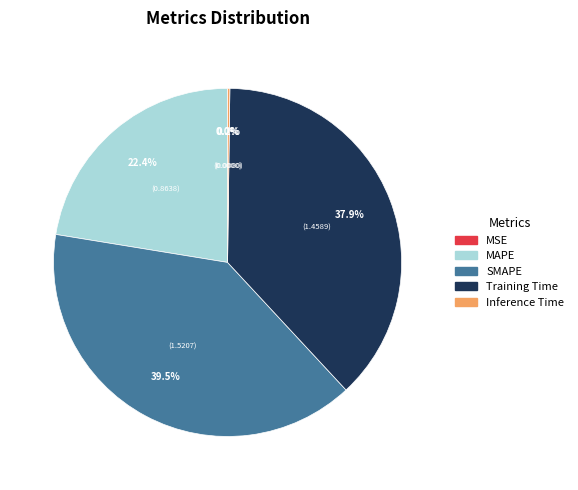

Which has a higher value, Training Time or SMAPE?

SMAPE